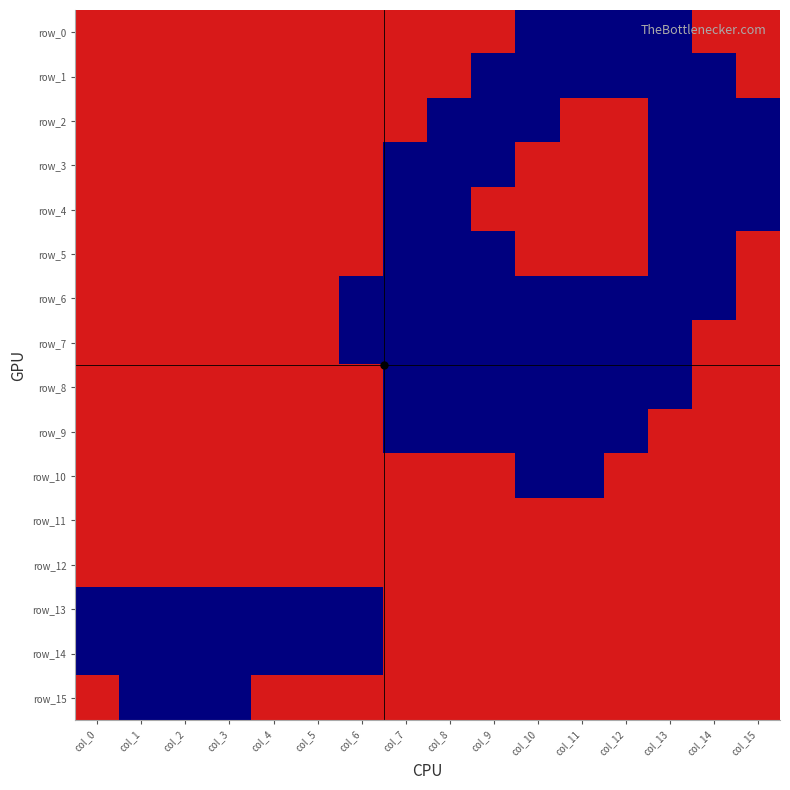

What is the approximate value of row_2 at col_0?

1